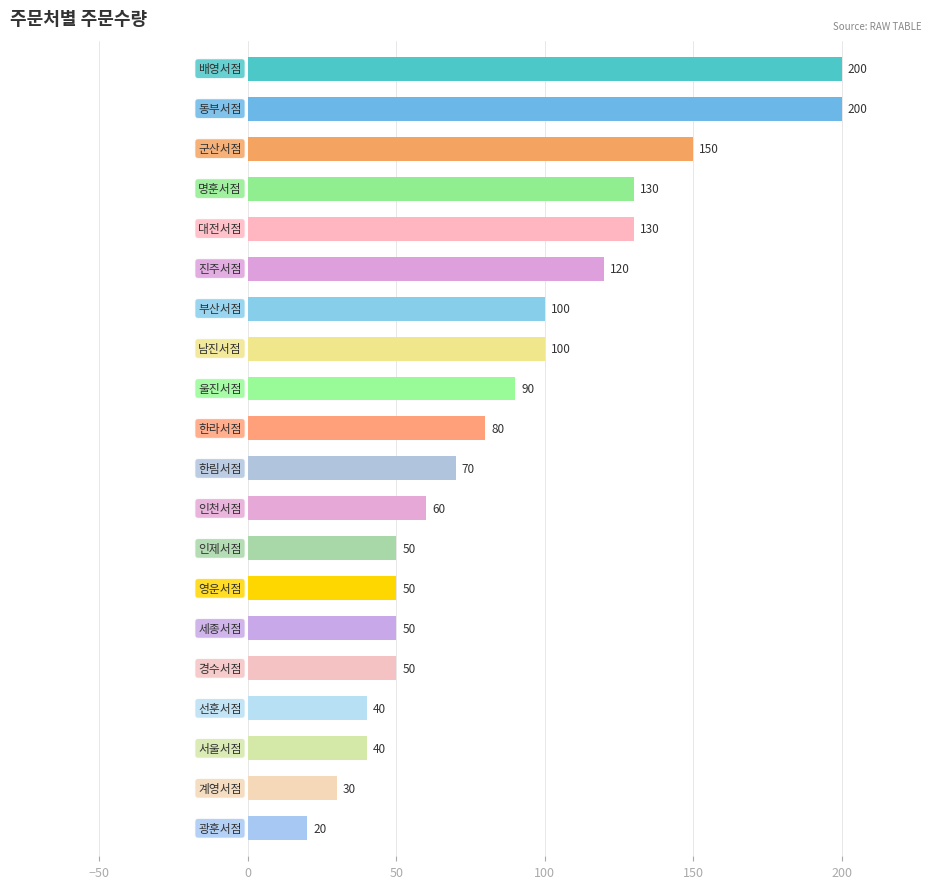

What is the value of the 12th bar from the top?

60